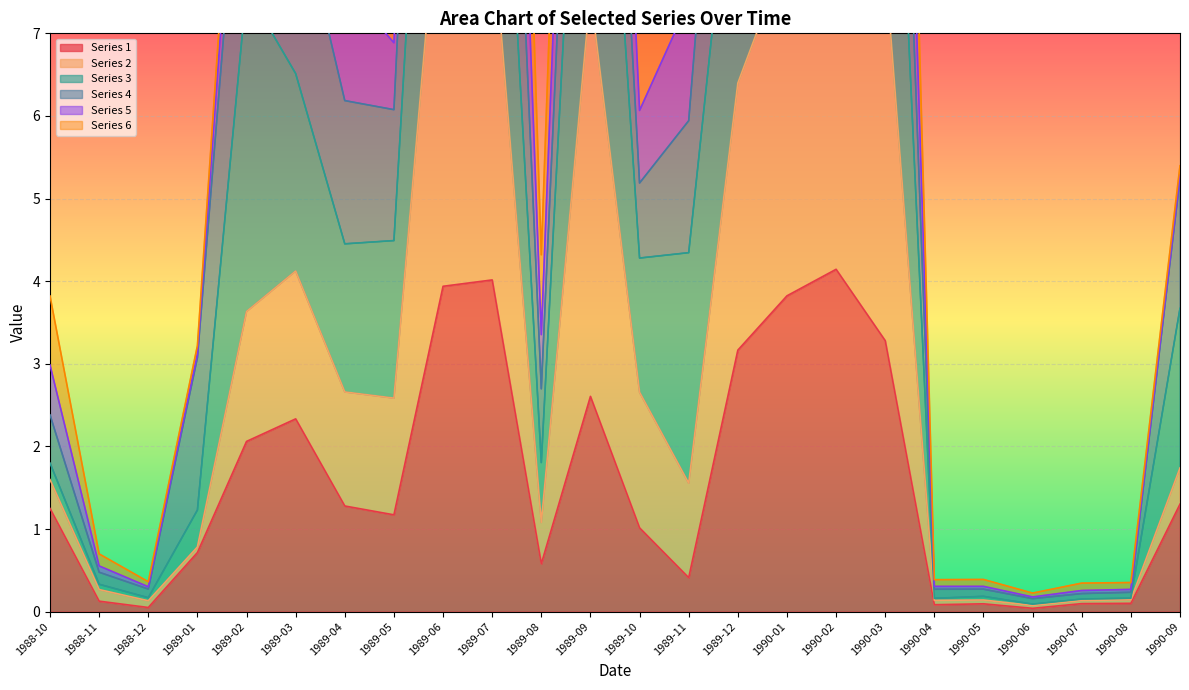

The value of 1 at 1990-09 is 1.3. True or false?

True